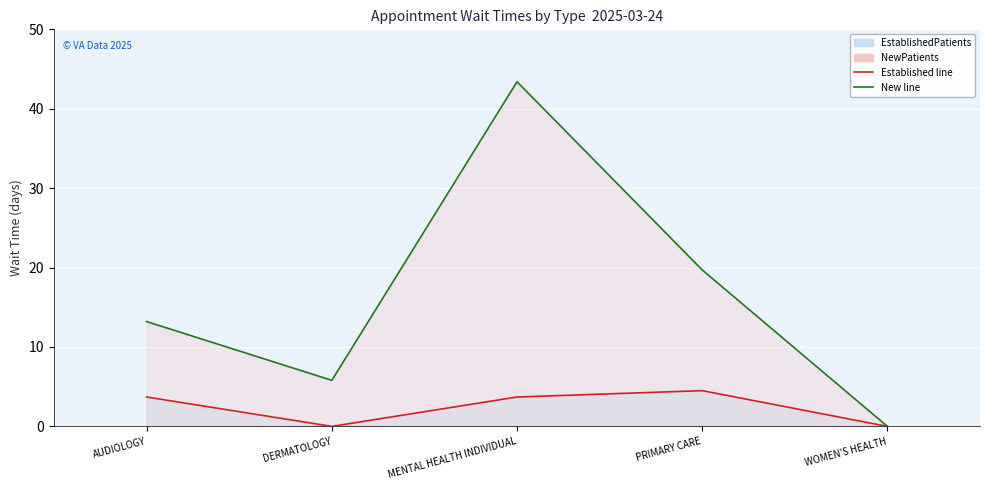

How many series are shown in this chart?

2